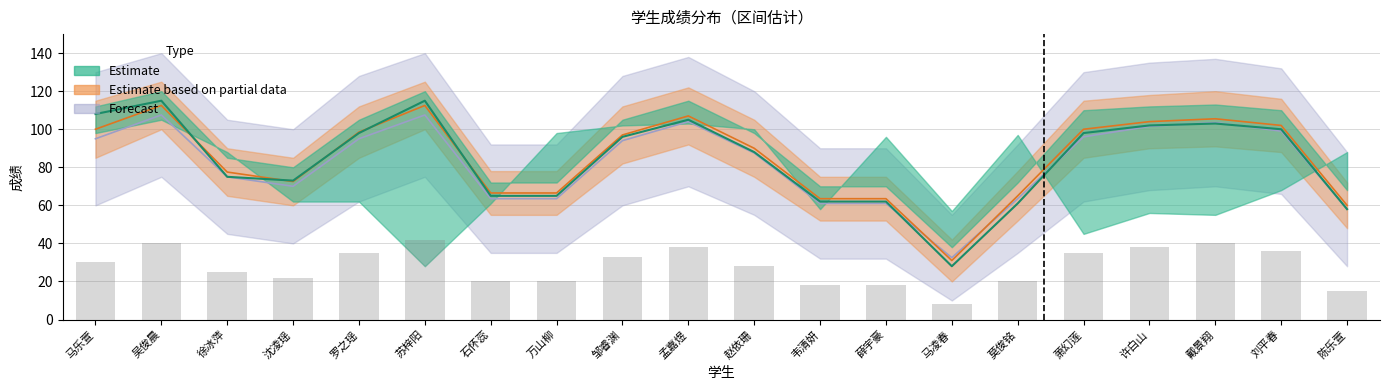

What is the smallest value displayed?

28.0